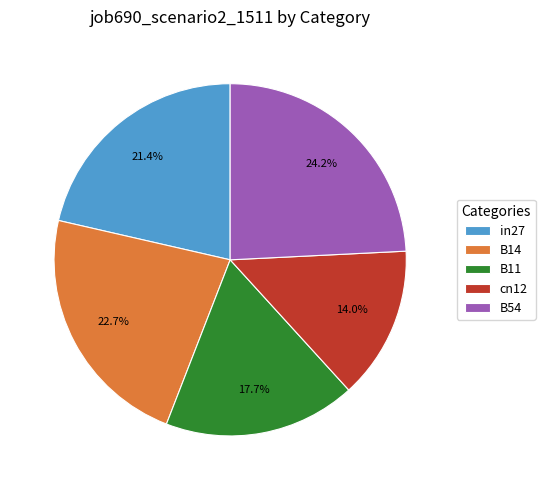

True or false: in27 accounts for 21% of the total.

True